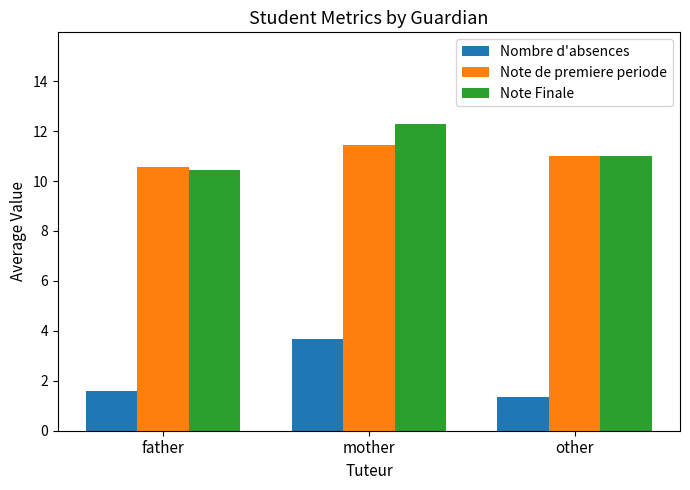

Is it true that Note Finale equals 19.4 at mother?

False